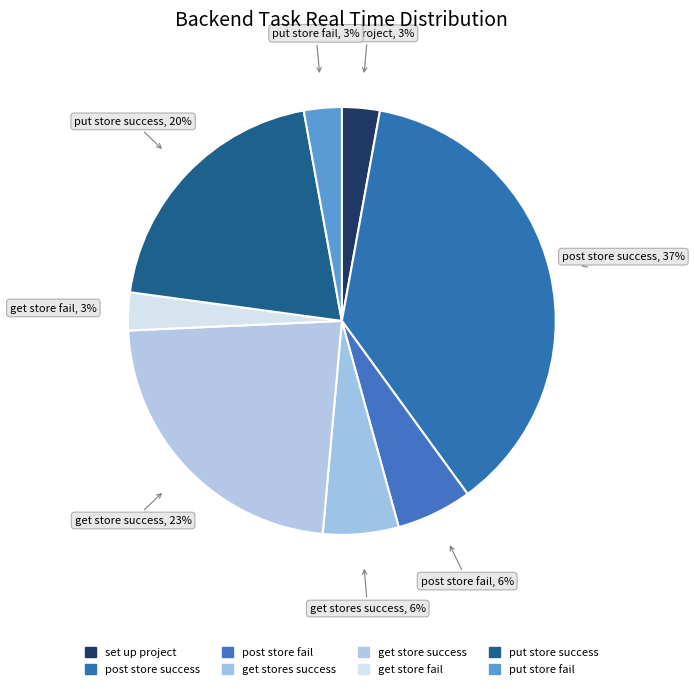

How many segments does this pie chart have?

8